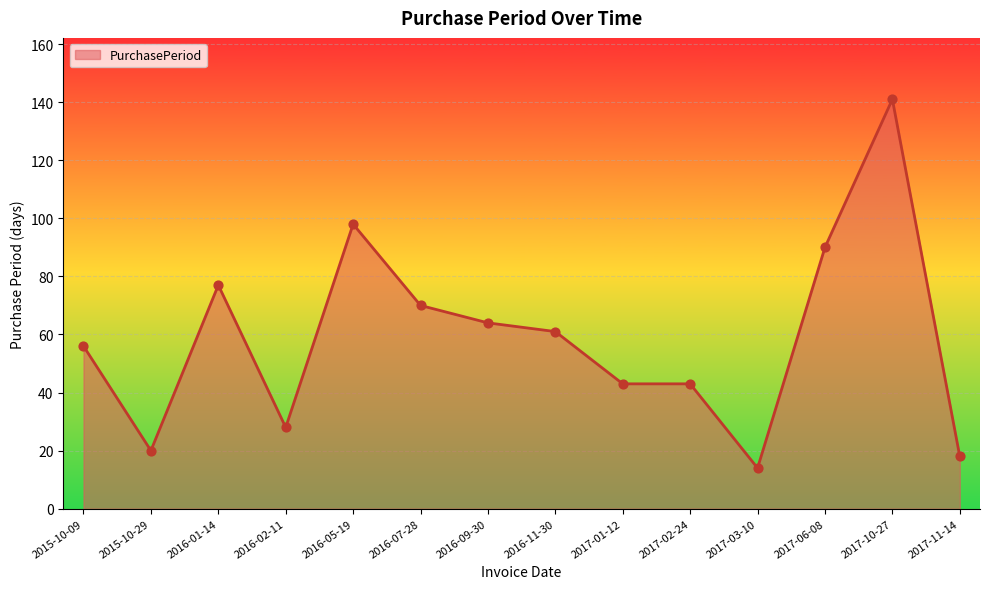

What is the change in value from 2016-05-19 to 2017-02-24?

-55